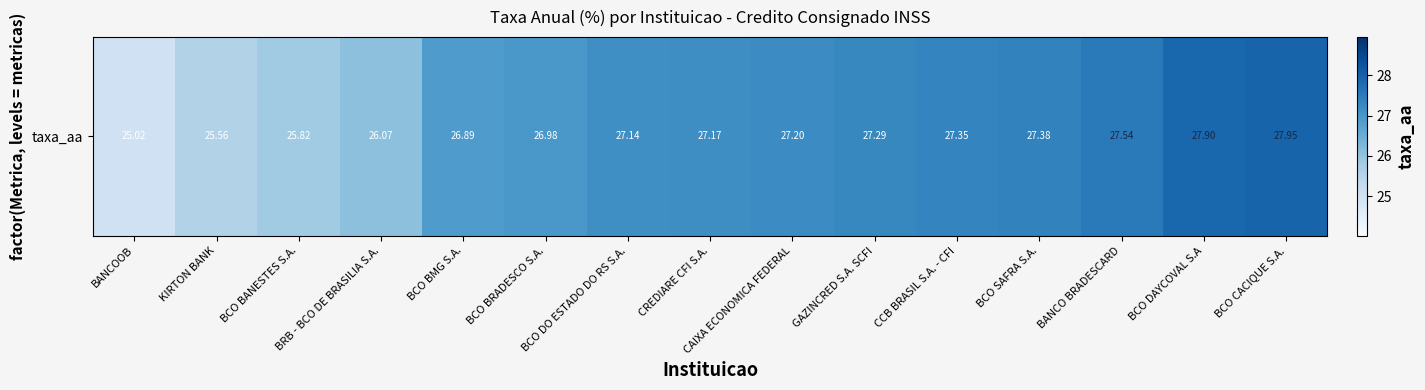

Which has a higher value, BCO CACIQUE S.A. or GAZINCRED S.A. SCFI?

BCO CACIQUE S.A.